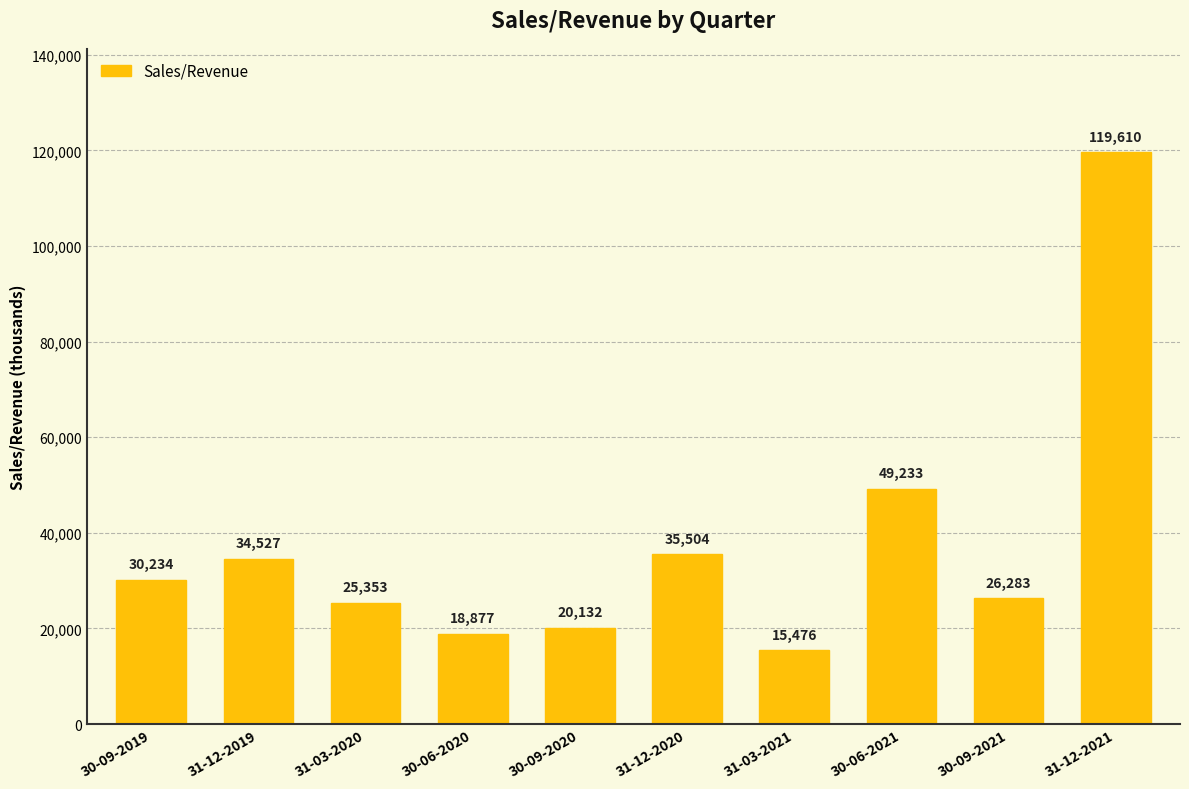

What is the sum of the values at 30-09-2020 and 30-06-2021?

69364.9